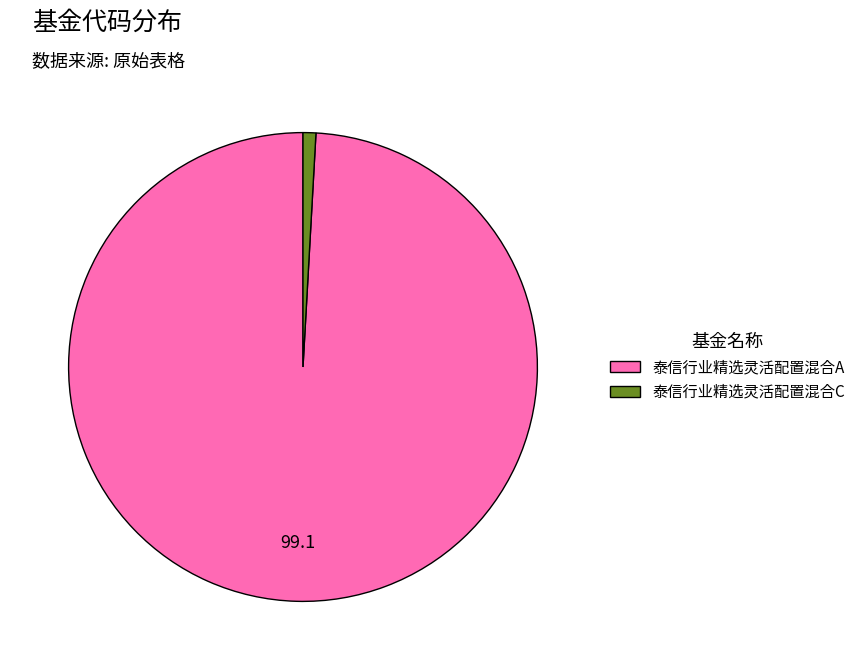

Do 泰信行业精选灵活配置混合A and 泰信行业精选灵活配置混合C together represent more than half of the pie?

Yes